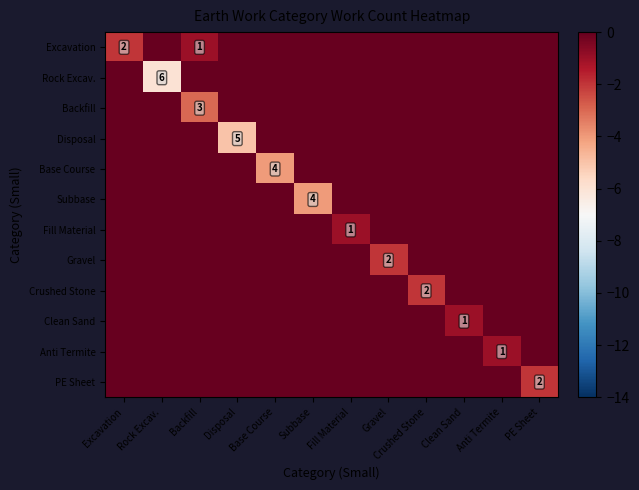

What is the spread (max minus min) of values at Gravel?

2